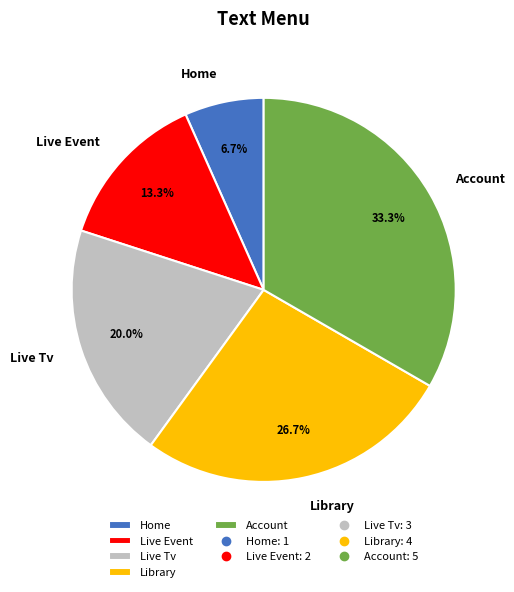

Between Library and Home, which is larger?

Library